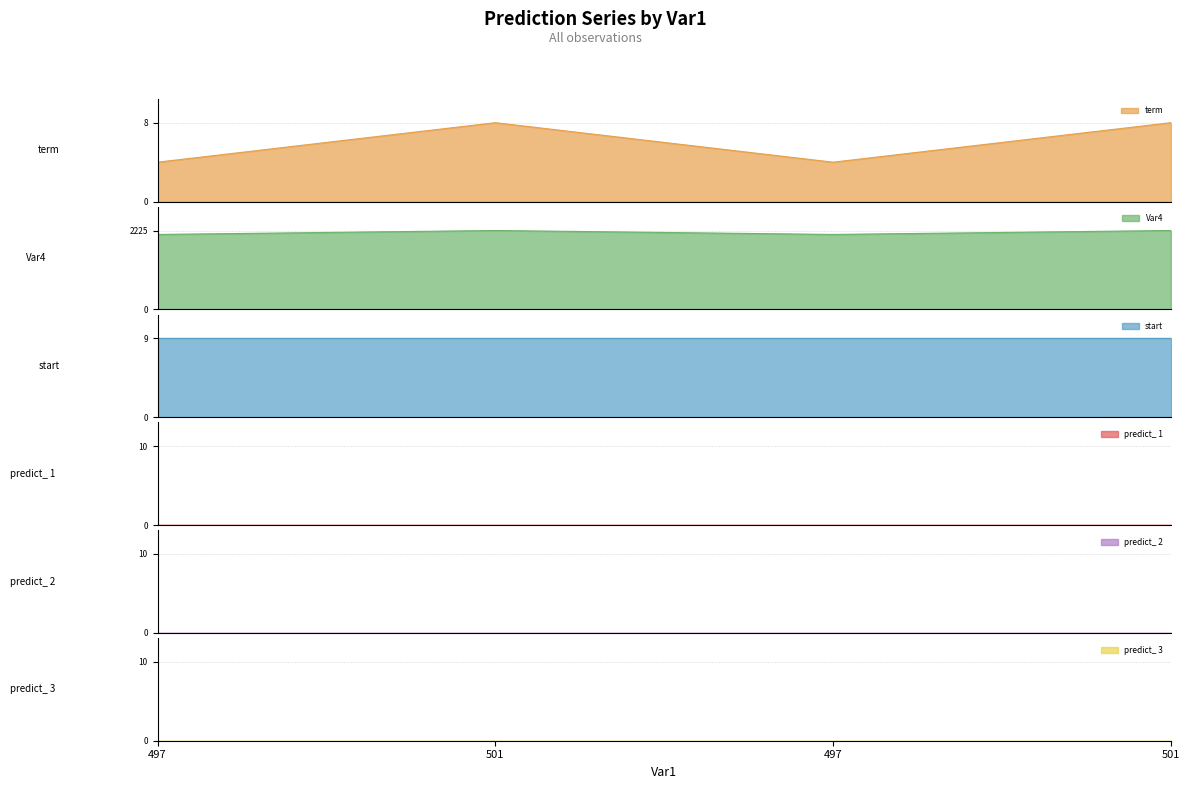

True or false: predict_ 1 has a value of 0 at 501.

True